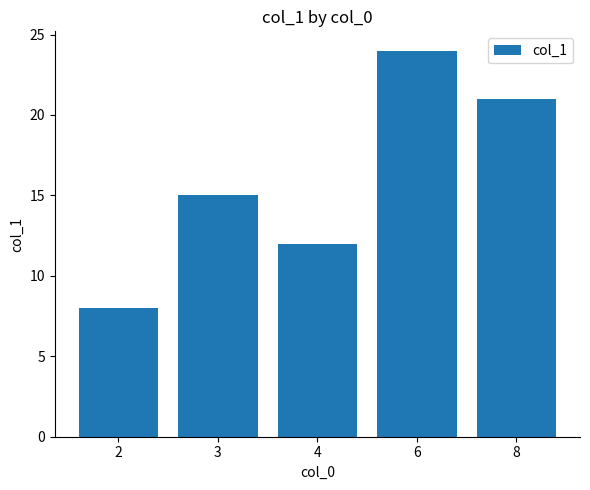

Count the number of data series in this chart.

1